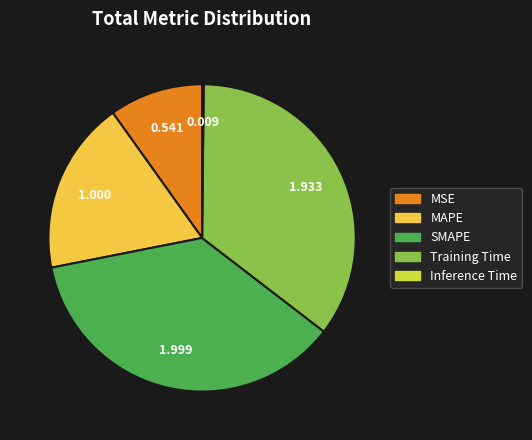

Which category has the biggest portion of the pie?

SMAPE